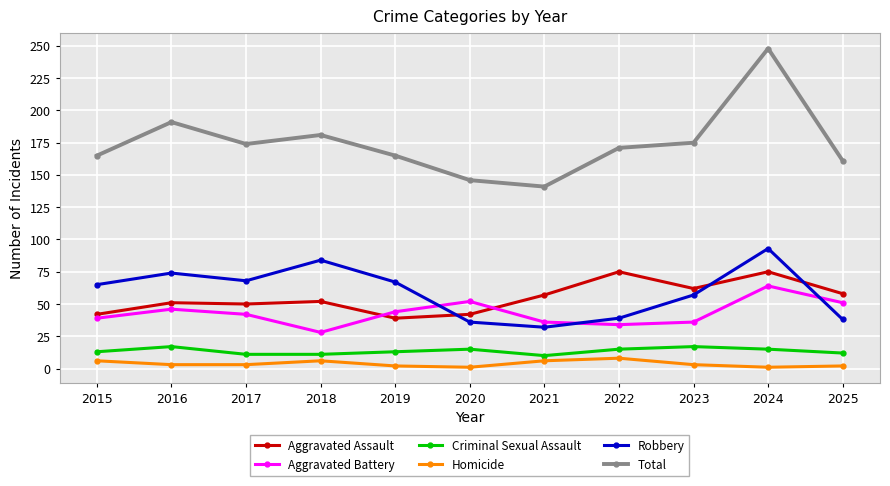

What is the sum of all Robbery values?

653